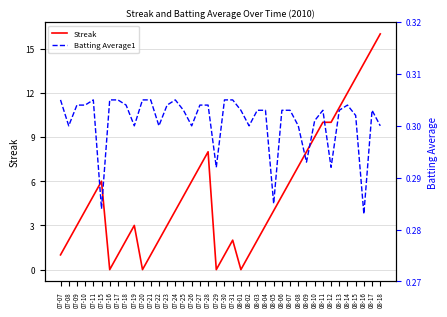

How many data points in Streak are less than 4?

18